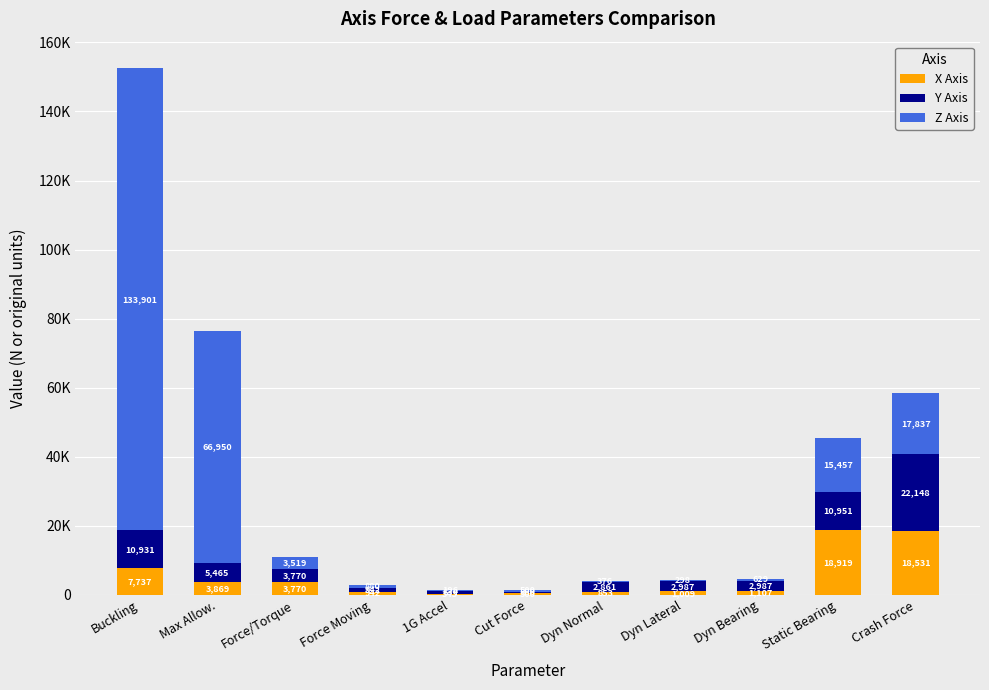

What are all the series names shown in the legend?

X Axis, Y Axis, Z Axis